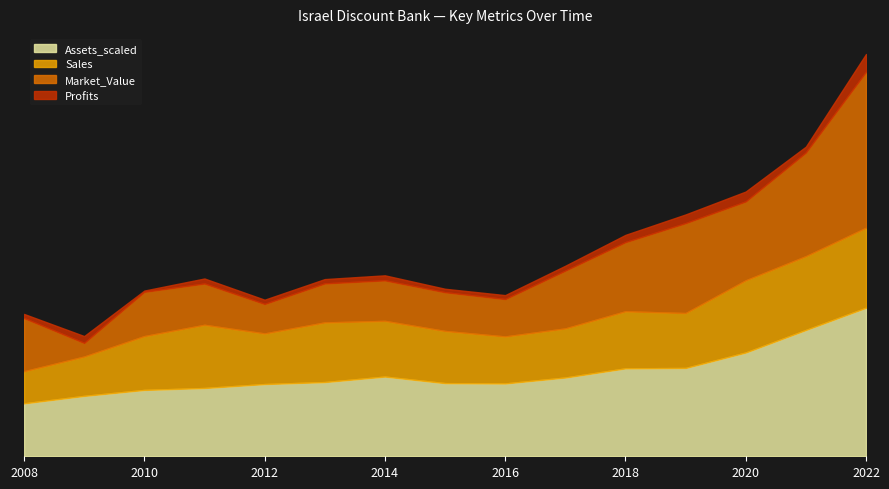

Reading left to right, what are all the values shown in this chart?

Sales: 1550.0	1900.0	2600.0	3053.0	2445.0	2882.0	2690.0	2520.0	2270.0	2371.0	2757.0	2652.0	3486.0	3564.0	3862.0
Profits: 200.0	330.0	60.0	243.3	205.4	208.0	242.1	166.6	190.5	235.8	350.0	419.0	477.7	283.5	858.5
Market_Value: 2570.0	660.0	2140.0	1995.0	1426.0	1885.0	1959.0	1873.0	1807.0	2794.0	3342.0	4346.0	3813.0	5009.0	7537.0
Assets_scaled: 38360.0	43770.0	48090.0	49476.0	52332.0	53779.0	57766.0	53007.0	52782.0	57085.0	63722.0	64006.0	75224.0	91556.0	107662.0